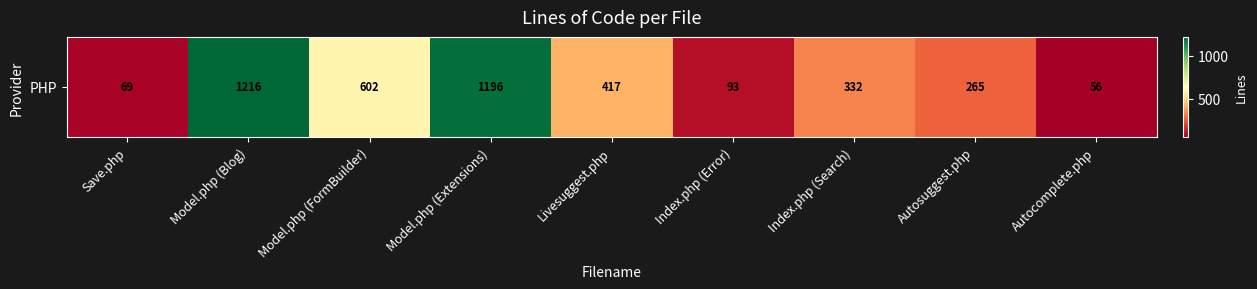

Where does the data first go above 332?

Model.php (Blog)